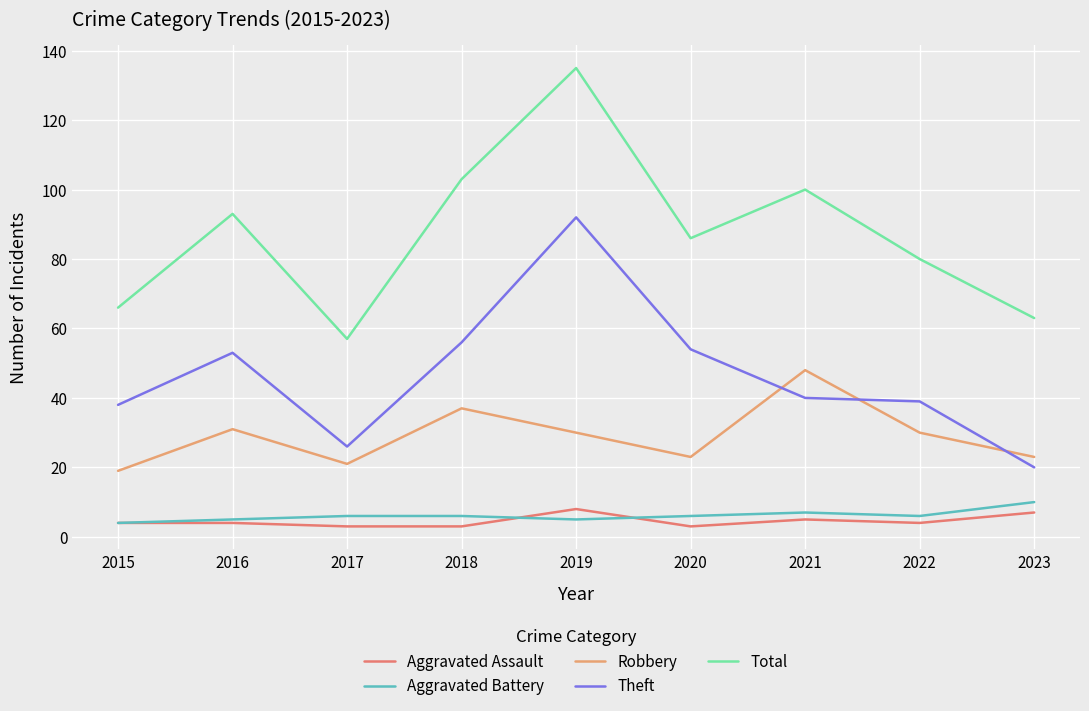

True or false: Aggravated Battery and Total intersect in this chart.

False